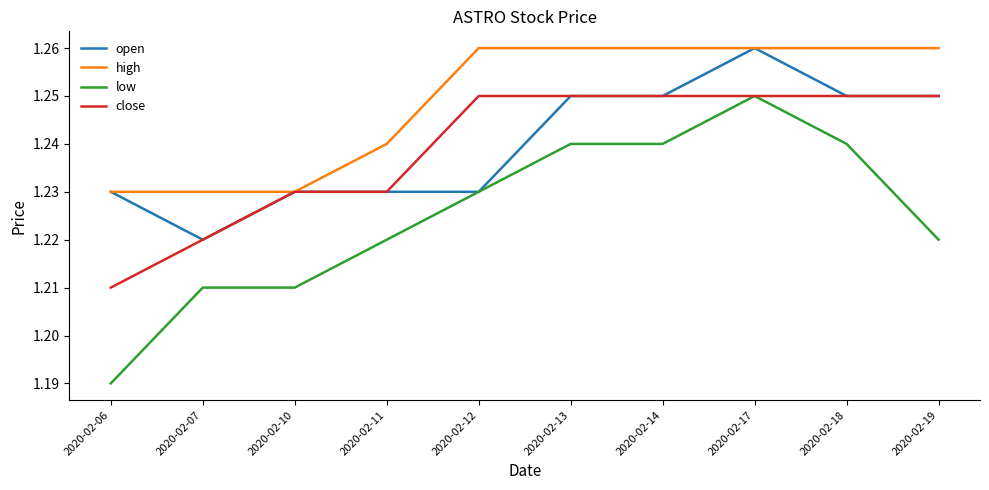

Which series has the largest total across all categories?

high